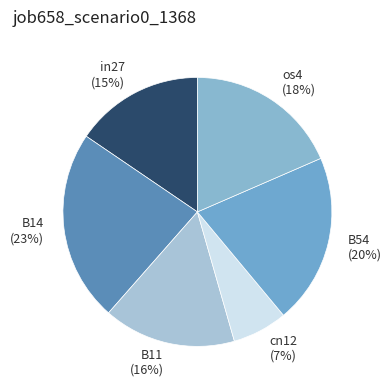

Combined, do B14 and os4 account for over 50%?

No